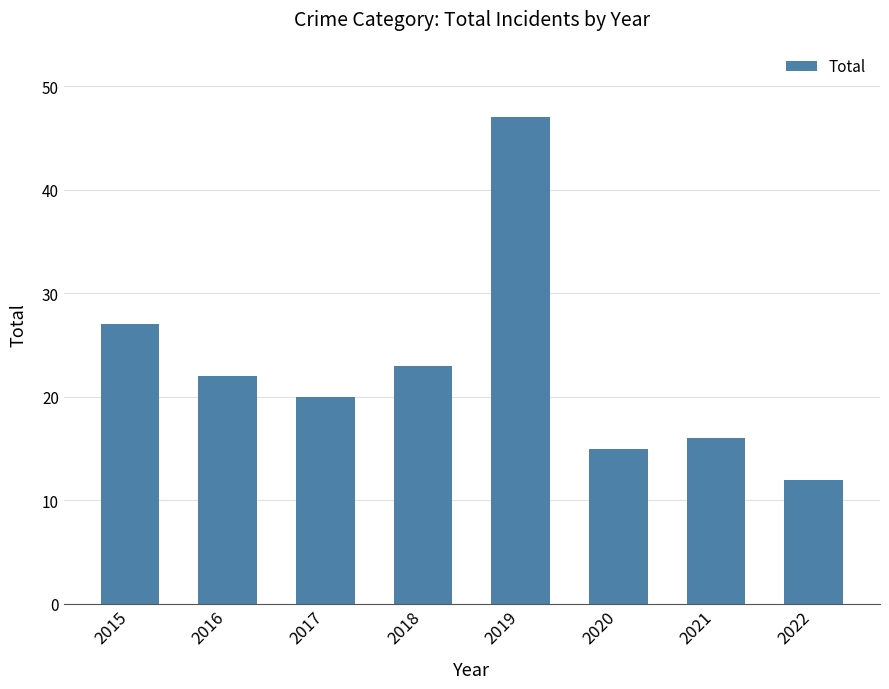

List the labels in order of value, largest first.

2019, 2015, 2018, 2016, 2017, 2021, 2020, 2022